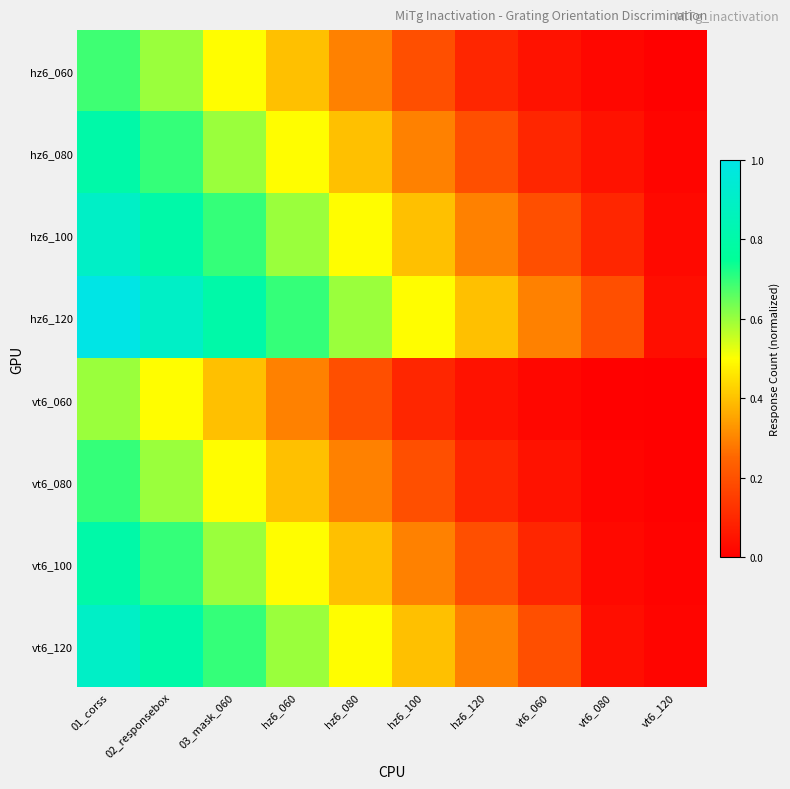

Which series has the largest total across all categories?

hz6_120